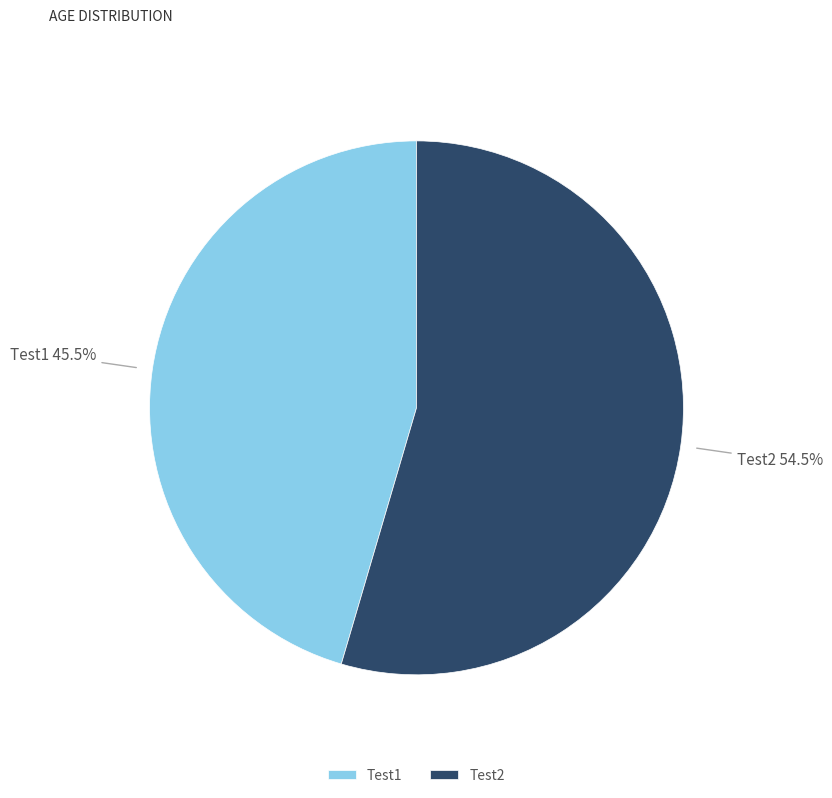

What portion of the pie excludes Test1?

54.5%